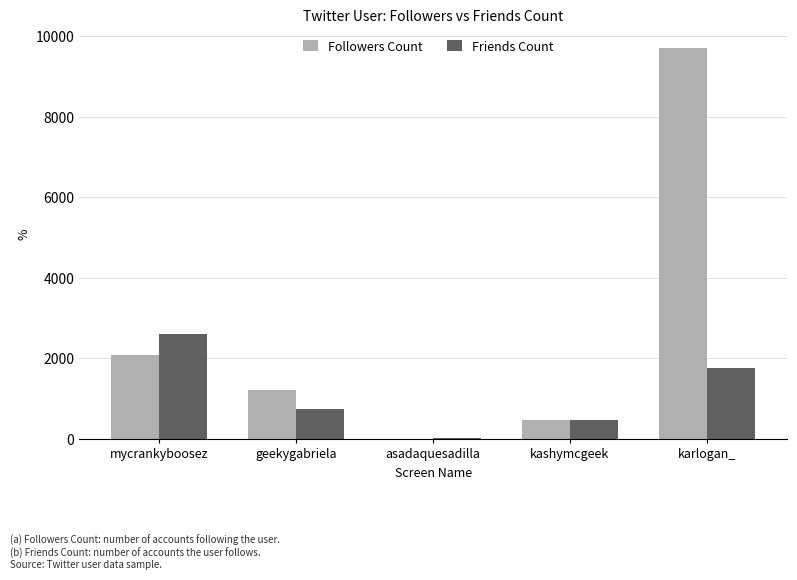

Which label corresponds to the largest value in the chart?

karlogan_